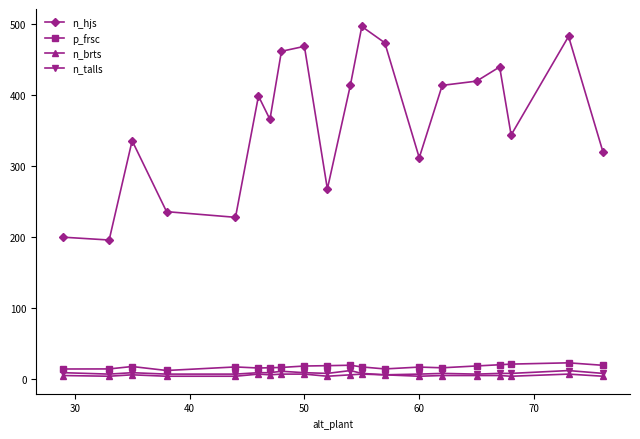

What is the maximum value shown in the chart?

497.0